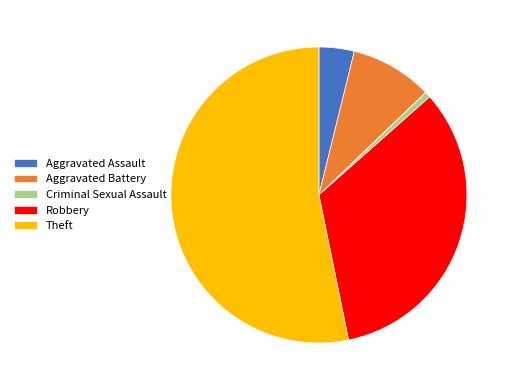

The Aggravated Battery slice represents 1% of the pie. True or false?

False